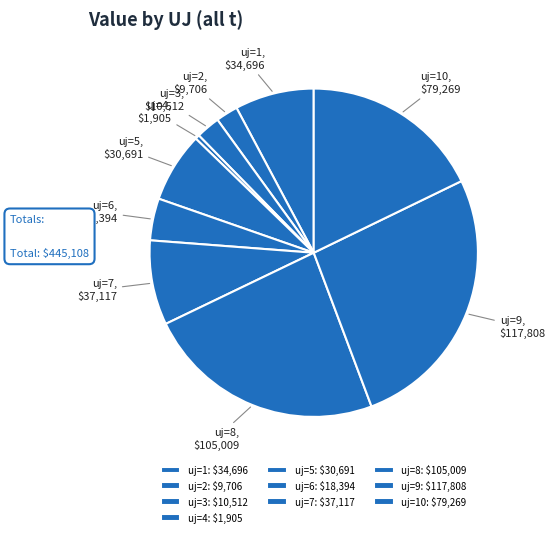

Which slice is the smallest?

uj=4: $1,905